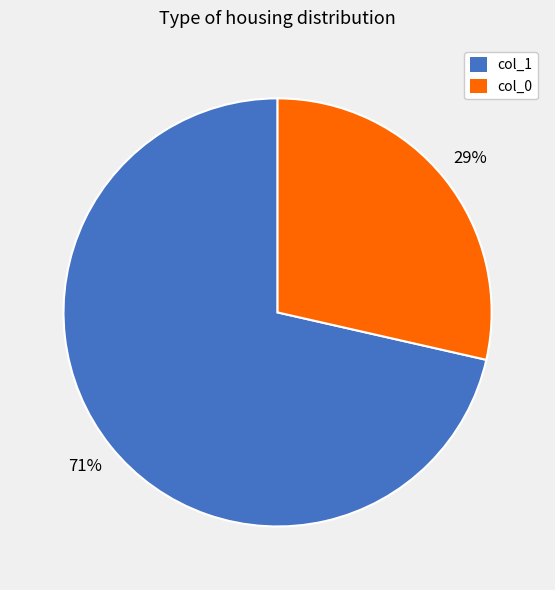

What is the largest slice in the pie chart?

col_1